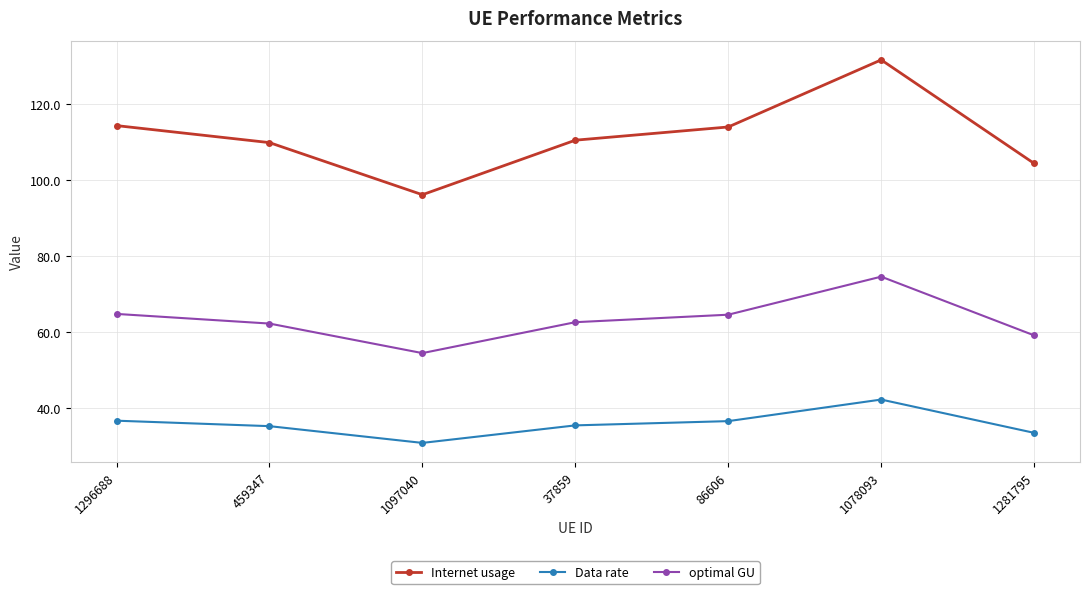

What are all the series names shown in the legend?

Internet usage, Data rate, optimal GU